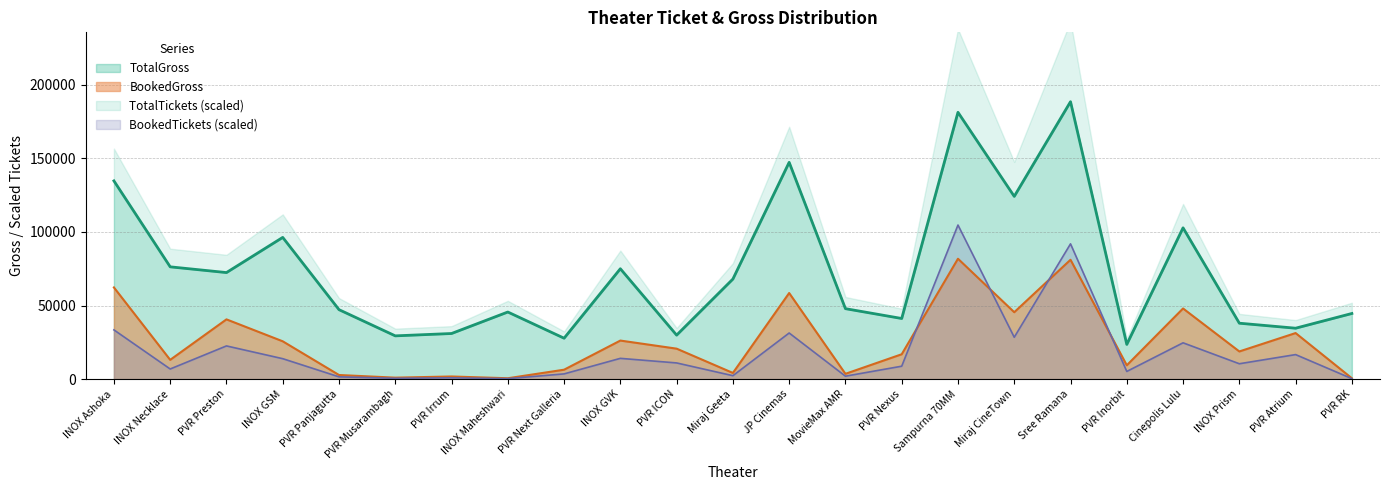

True or false: BookedTickets and TotalGross cross at least once.

False